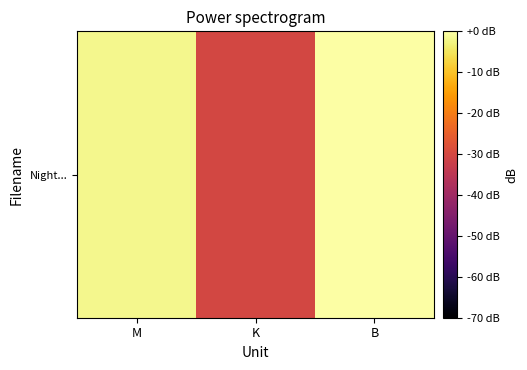

How many values are above zero?

1